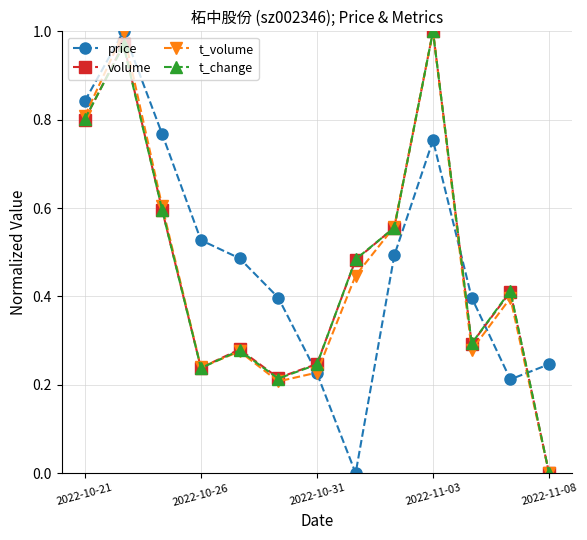

In volume, how many points are higher than both neighbors (excluding endpoints)?

4